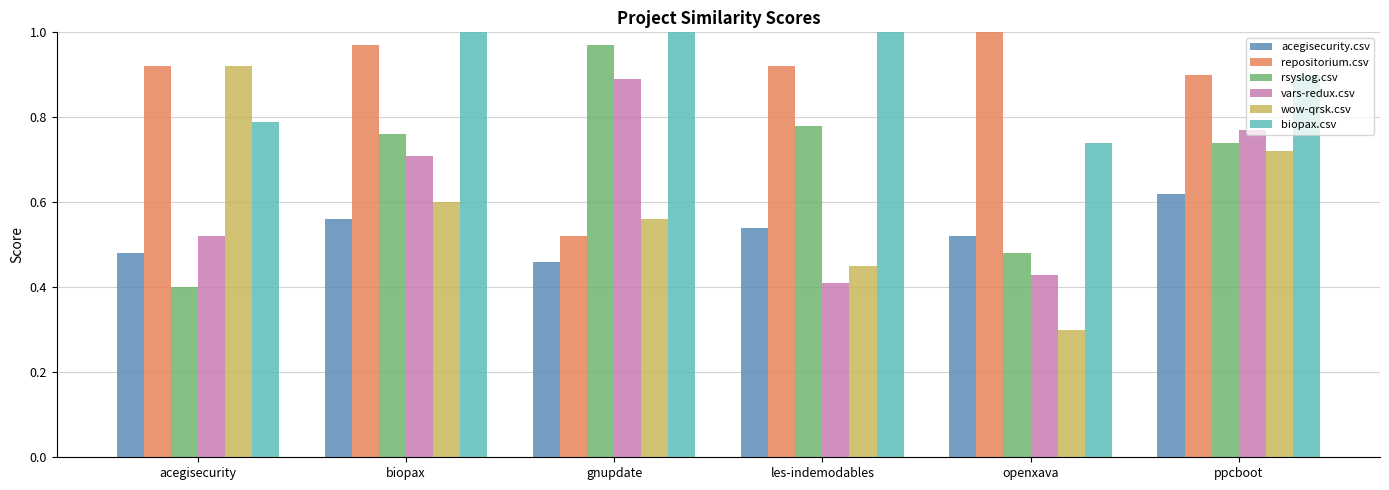

Does the chart contain stacked bars?

No